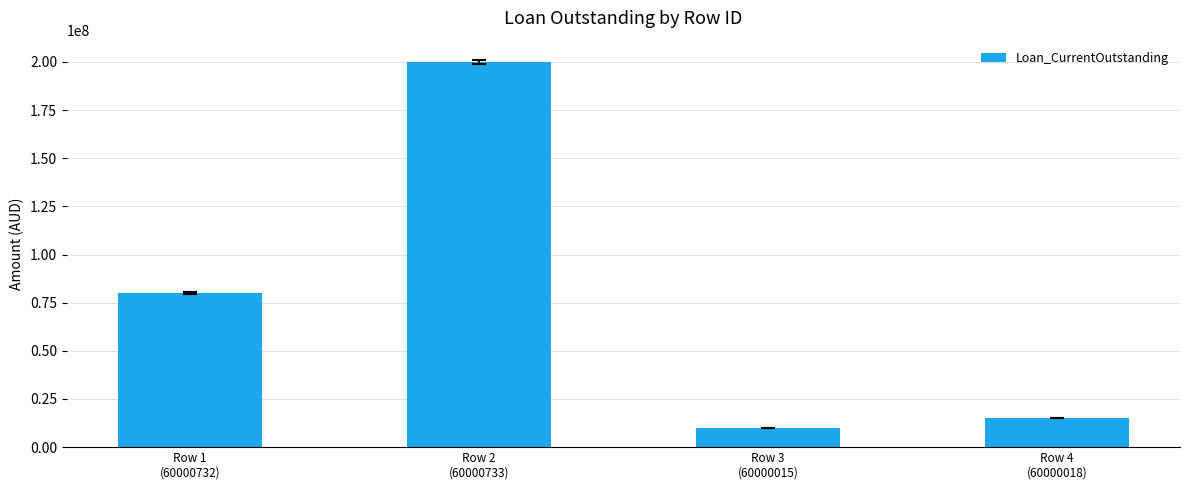

Does the chart contain stacked bars?

No